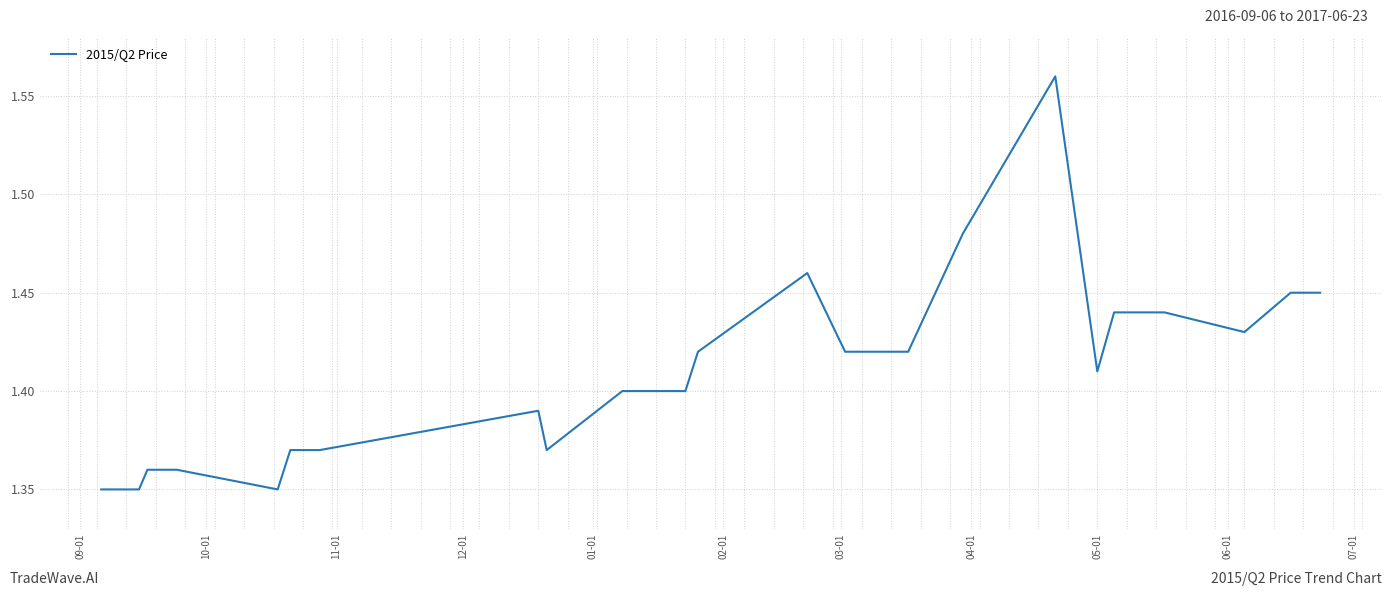

Is this an area chart (filled region under the line)?

No